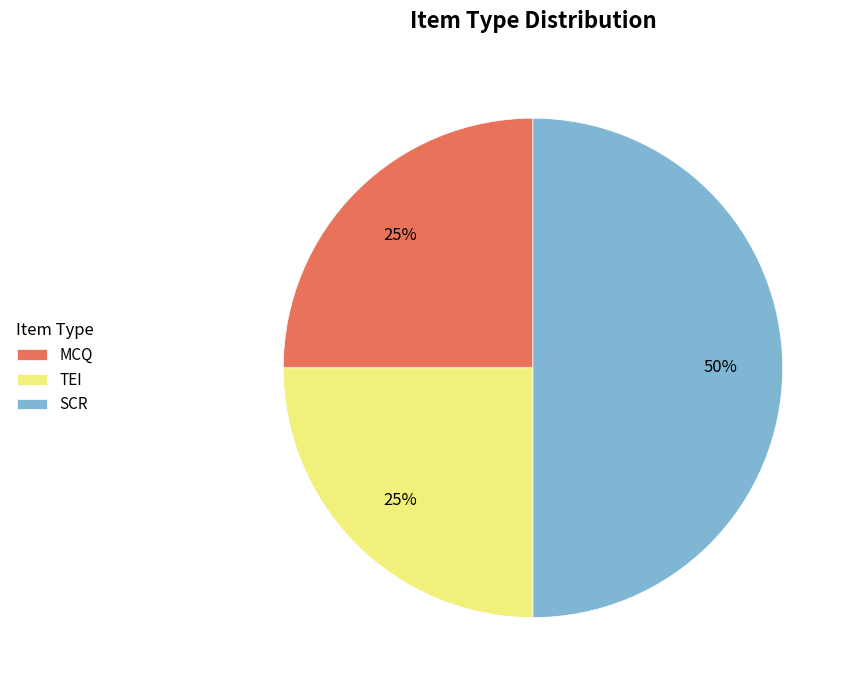

How many segments does this pie chart have?

3